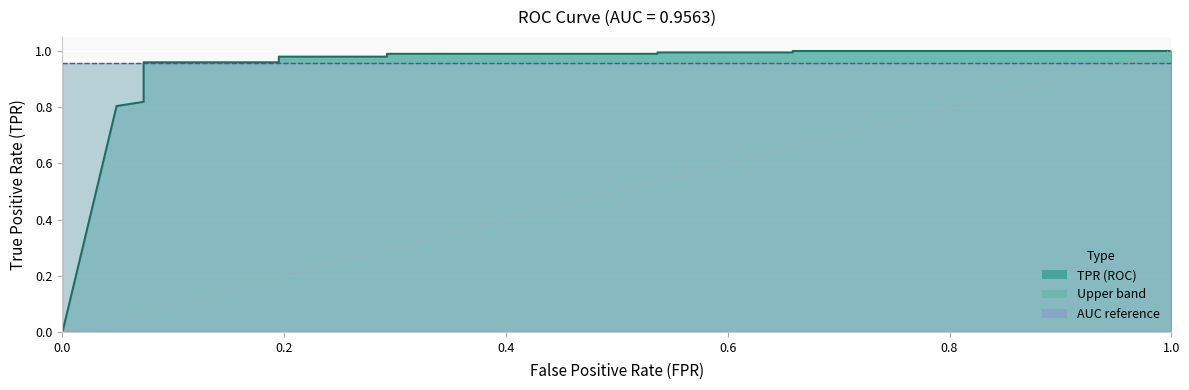

How many data points does each series have?

17